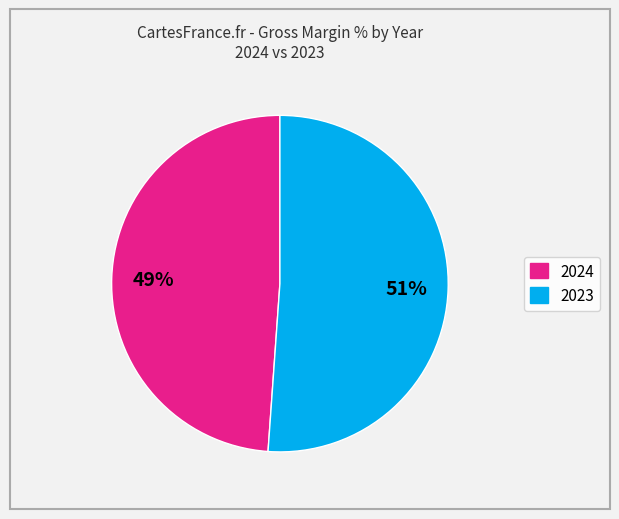

Is there a majority slice in this chart?

Yes